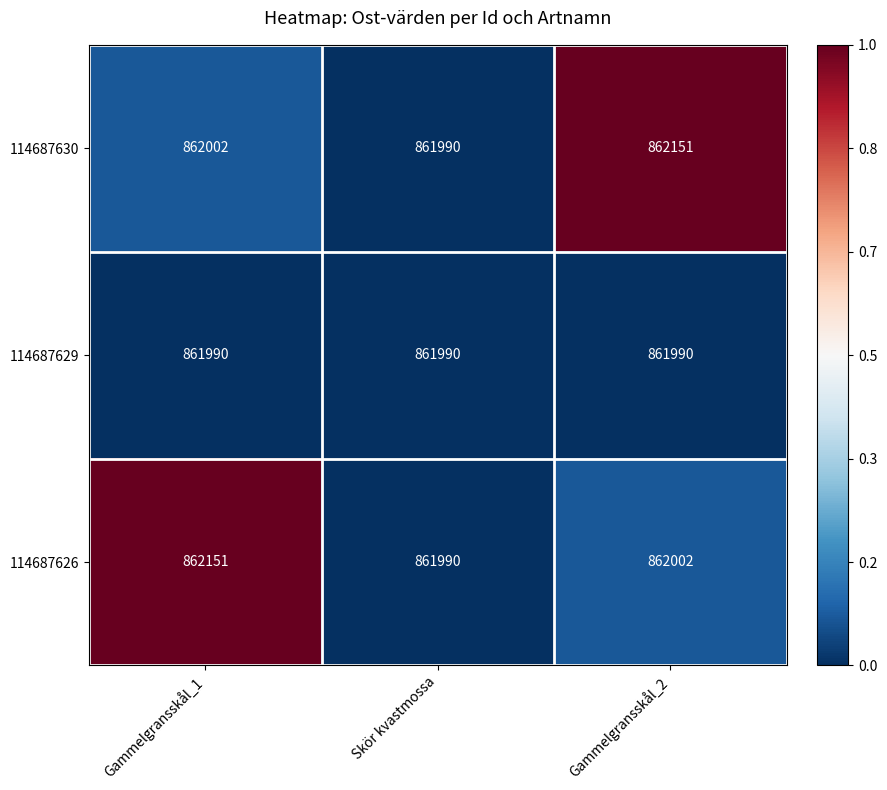

List the labels in order of 114687630 value, largest first.

Gammelgransskål_2, Gammelgransskål_1, Skör kvastmossa